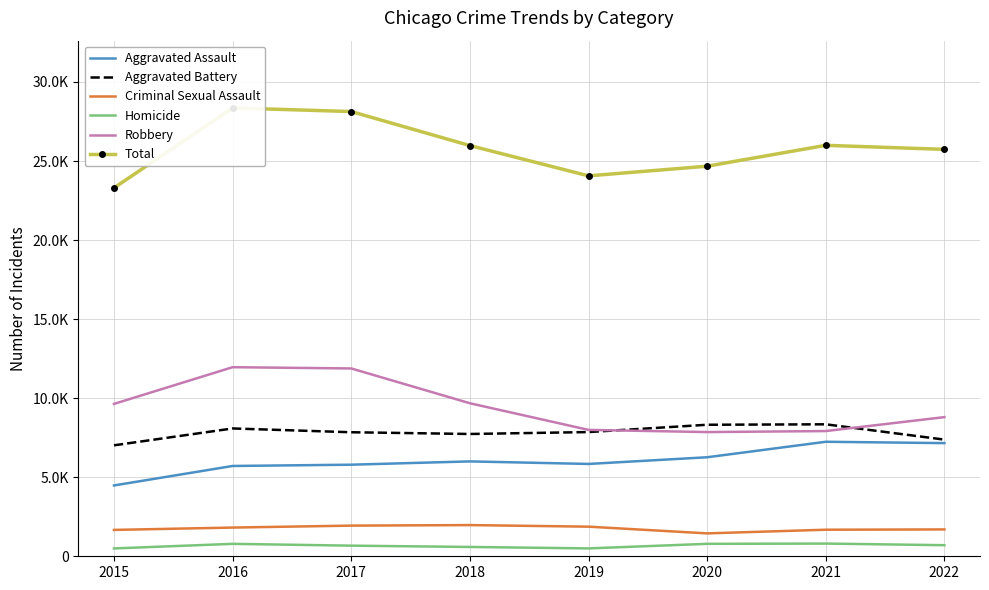

True or false: Criminal Sexual Assault and Aggravated Assault cross at least once.

False